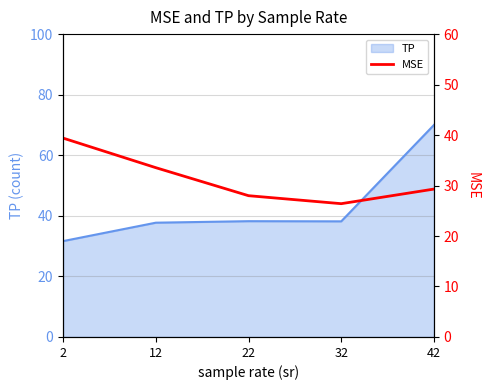

What is the highest value of the TP series?

70.0